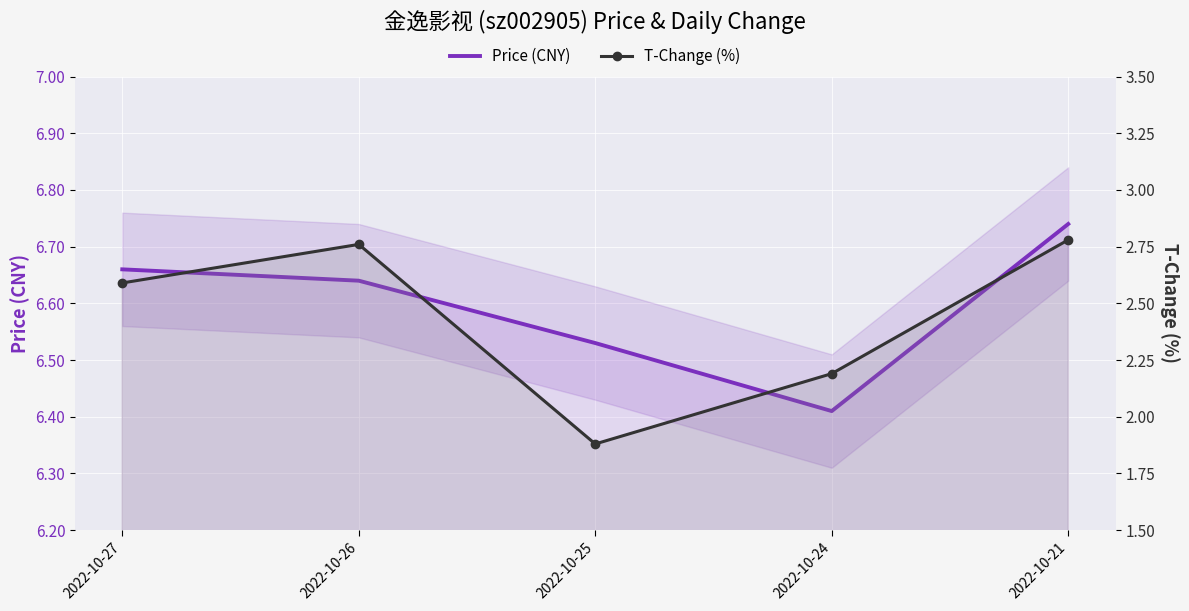

At which label does T-Change (%) reach its peak?

2022-10-21